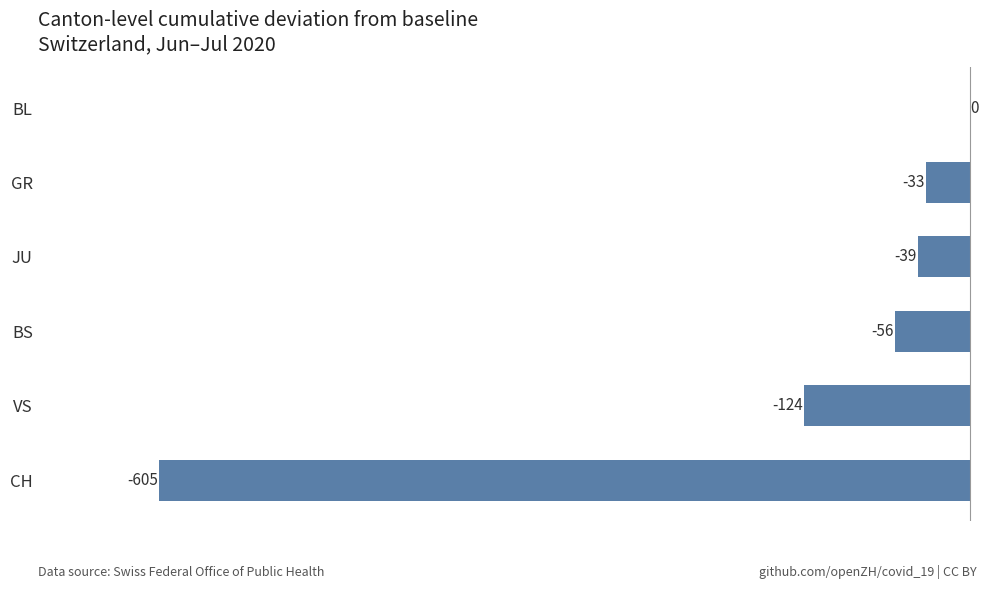

How many distinct data groups are displayed?

1